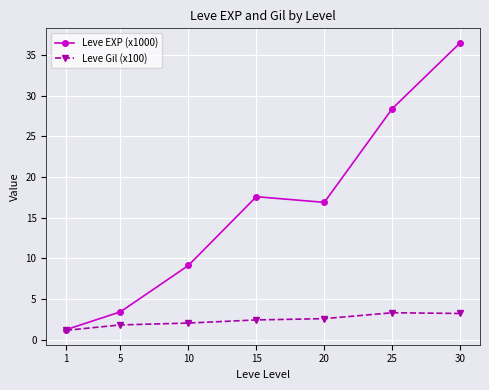

Rank the series at 30 from highest to lowest value.

Leve EXP (x1000), Leve Gil (x100)